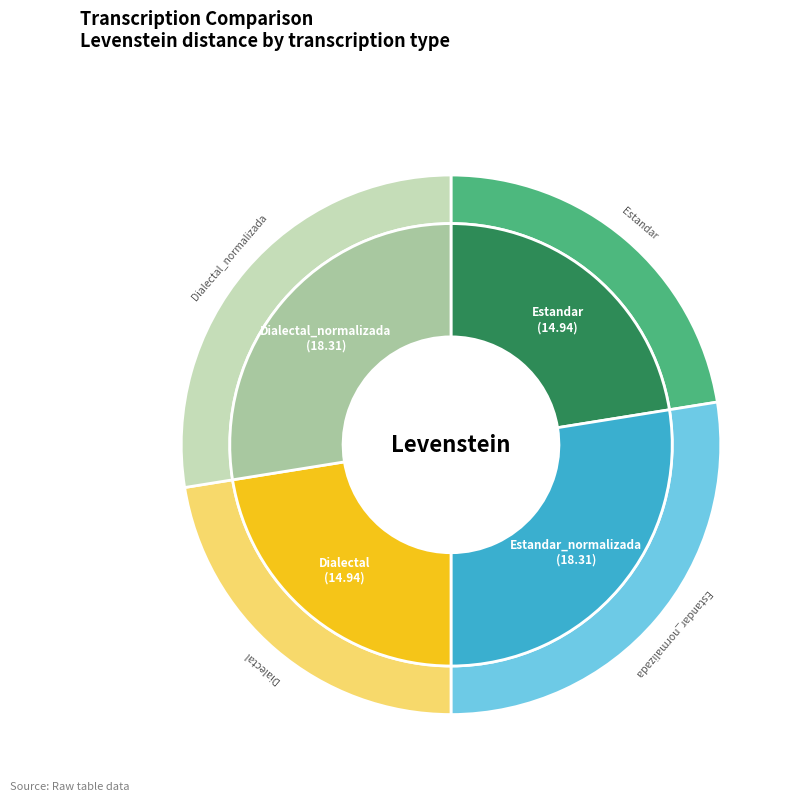

How many segments does this pie chart have?

4